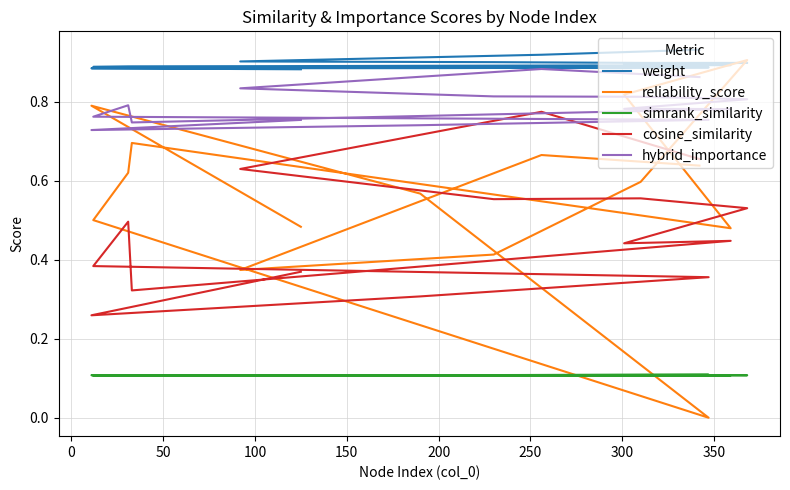

How many reliability_score values are between 0 and 1?

15